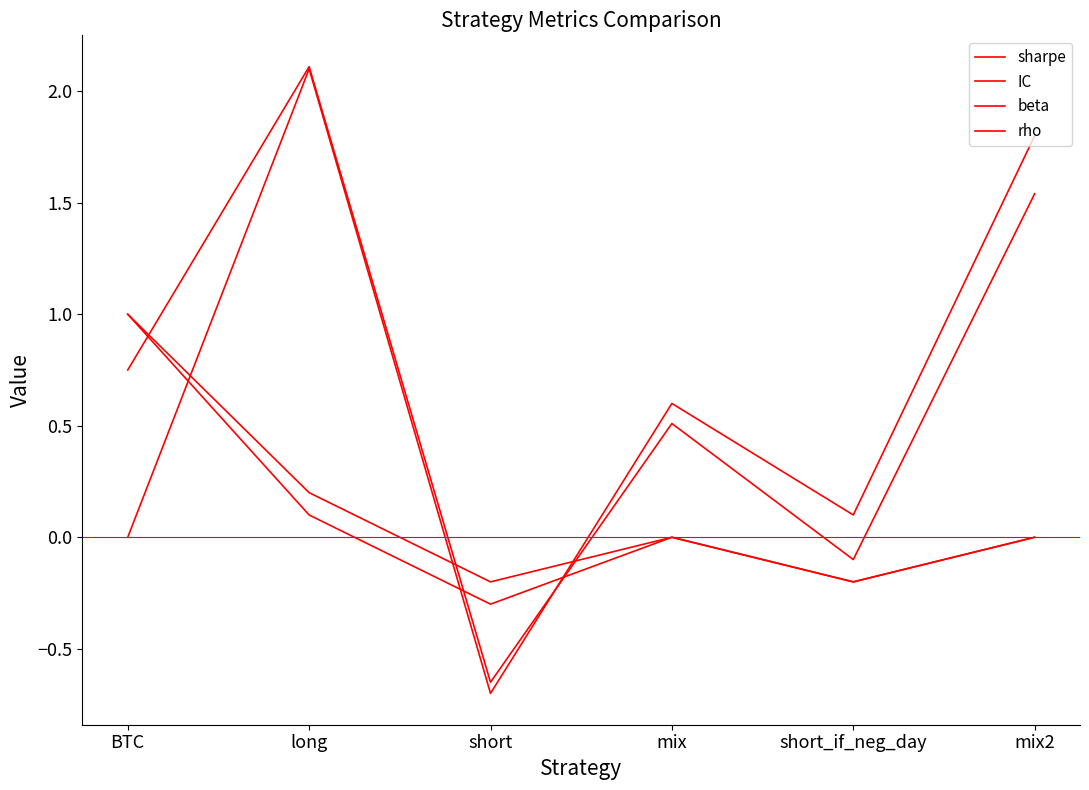

Reading left to right, transcribe all the data shown in this chart.

sharpe: 0.8	2.1	-0.7	0.5	-0.1	1.5
IC: 0.0	2.1	-0.7	0.6	0.1	1.8
beta: 1.0	0.1	-0.3	0.0	-0.2	0.0
rho: 1.0	0.2	-0.2	0.0	-0.2	0.0